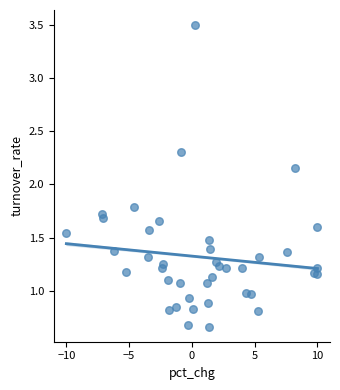

What is the range of Y values (max minus min)?

2.8